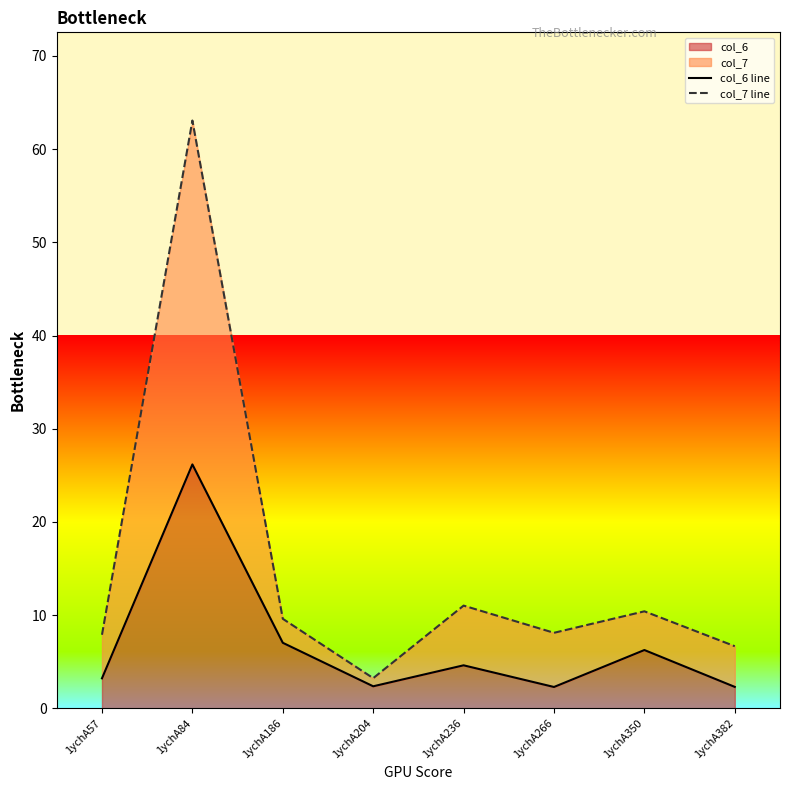

What is the greatest value displayed?

63.1